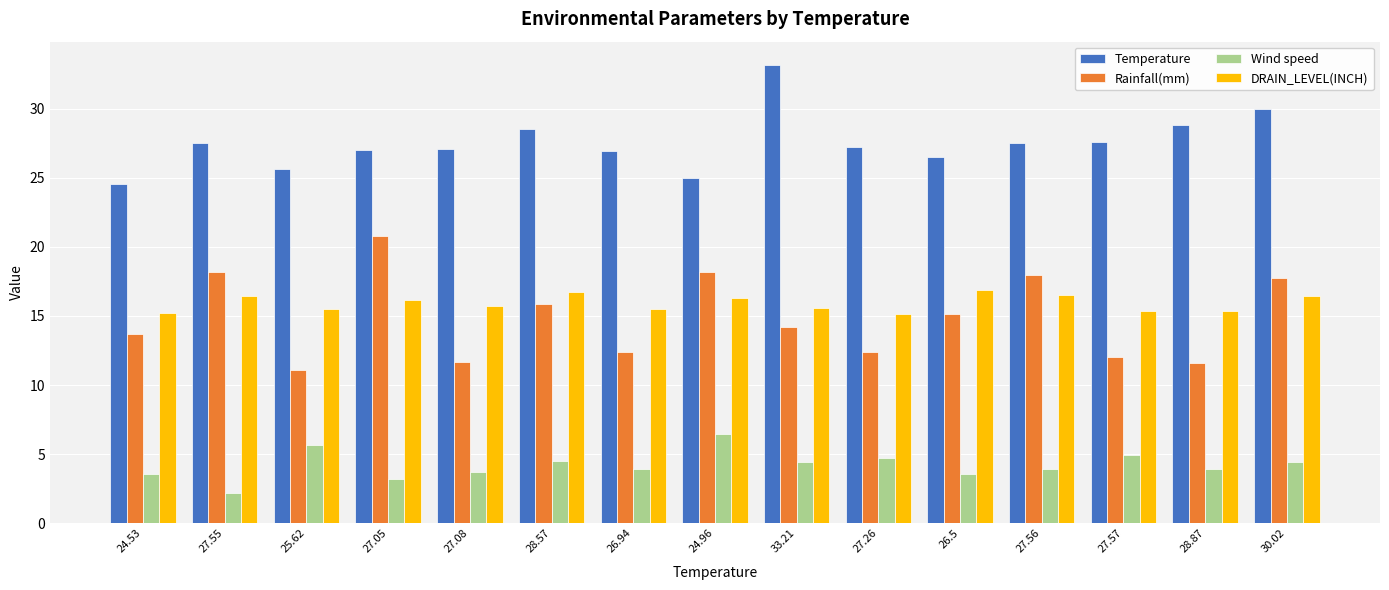

Where does the Wind speed series first go above 3?

24.53